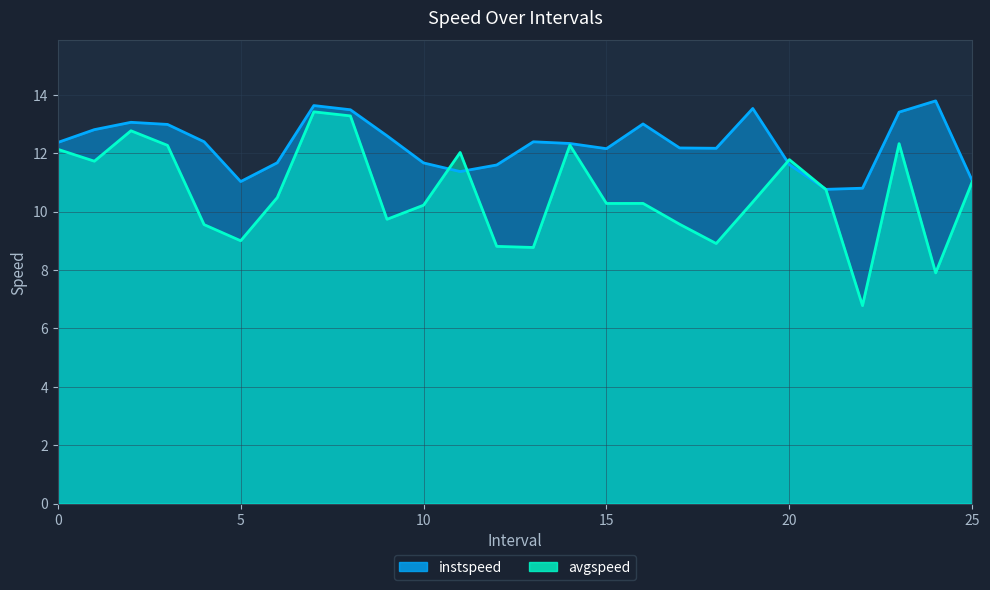

Which category has the highest value in the instspeed series?

24.0